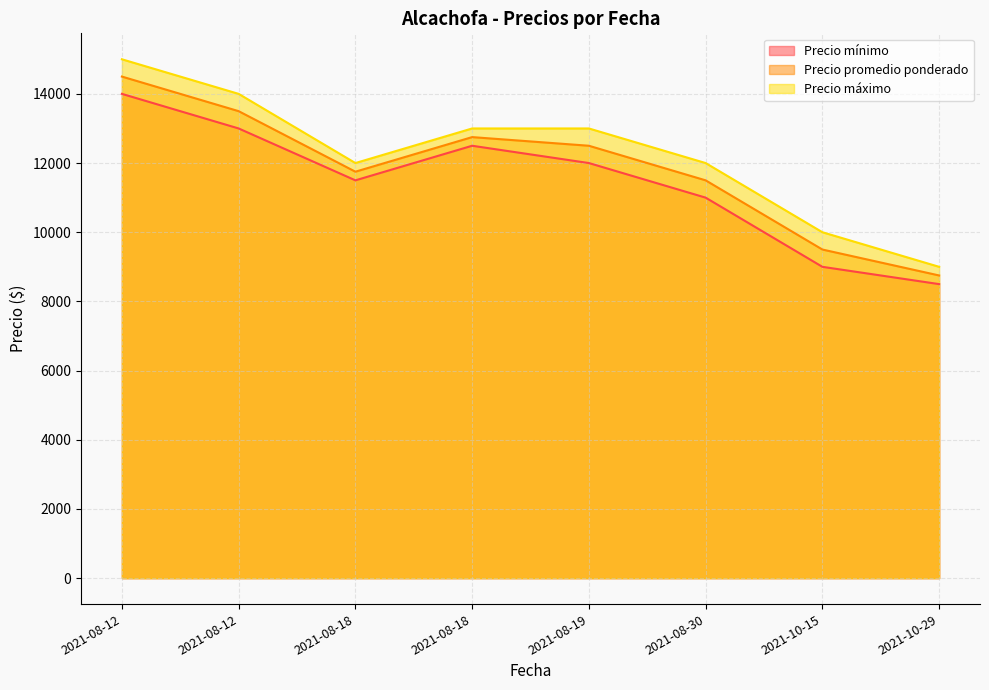

At 2021-10-29, list the series in order from smallest to largest.

Precio mínimo, Precio promedio ponderado, Precio máximo